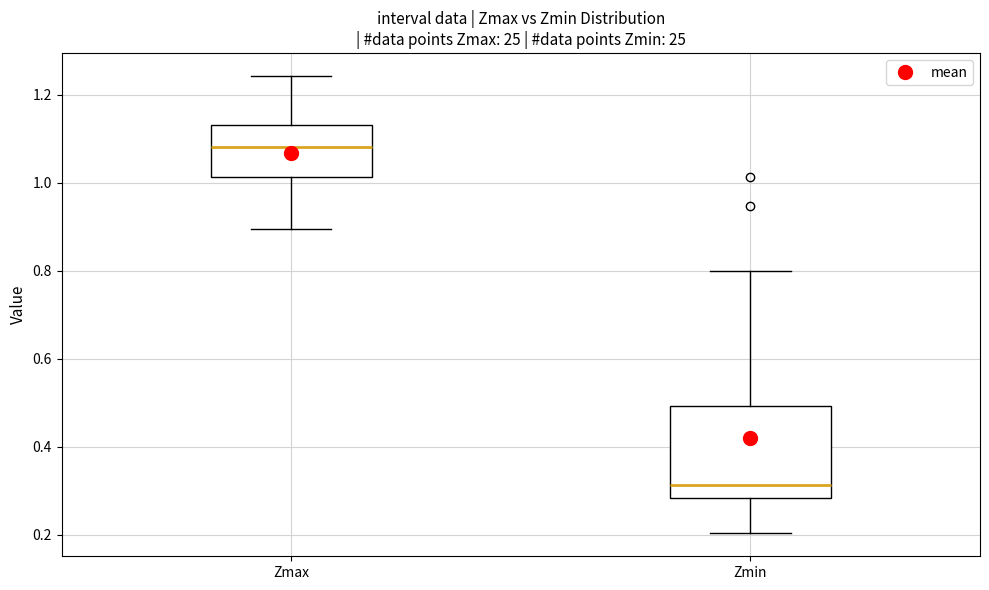

Which box is the tallest, from its lower edge to its upper edge?

Zmin